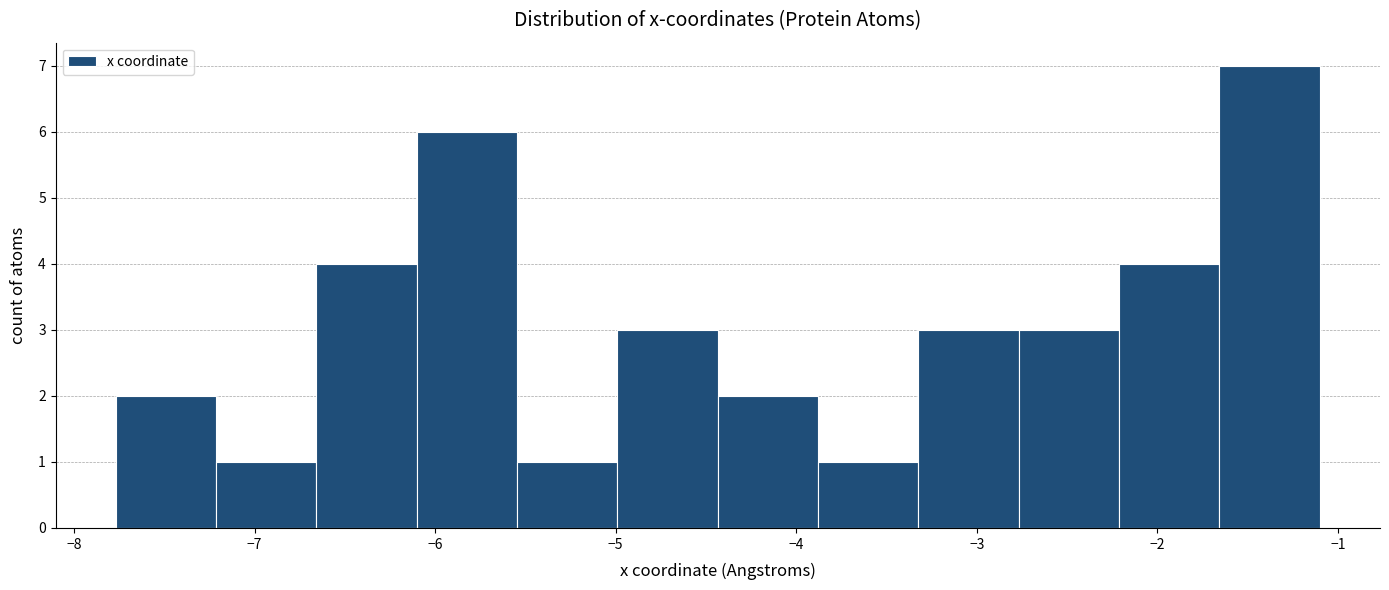

What is the height of the bar covering -2.2 to -1.7 on the x-axis? Neither the bar edges nor the heights are printed on the chart, so give them approximately, as read against the axes.

4